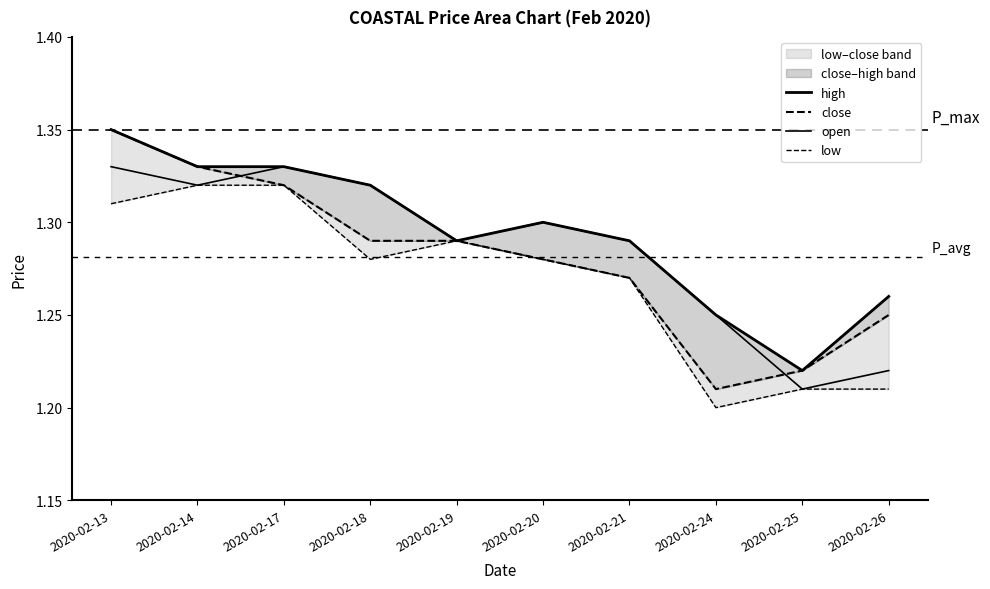

Which category has the highest value across all series?

2020-02-13